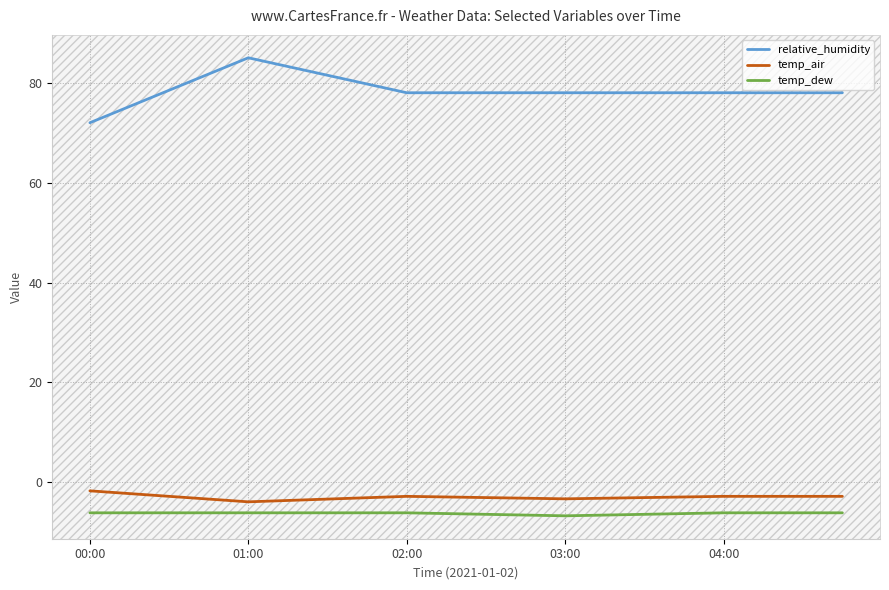

What is the average value of the relative_humidity series?

78.7